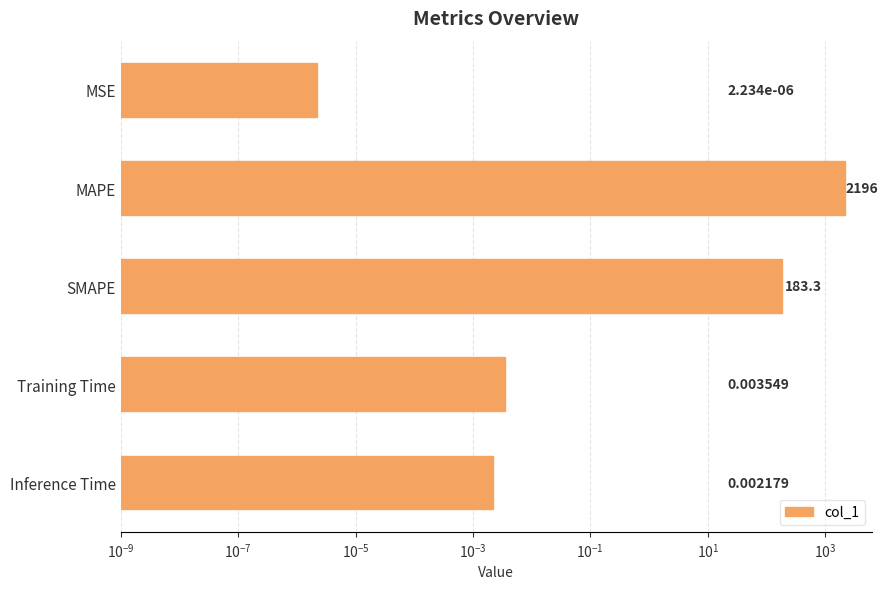

Does the chart contain any negative values?

No